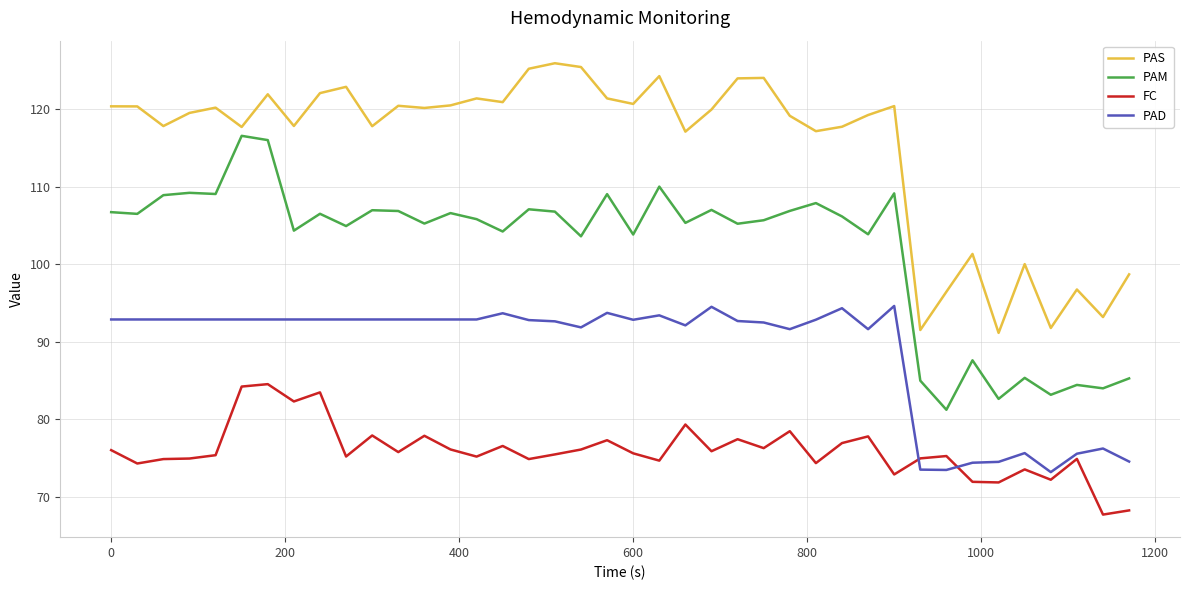

True or false: PAS and FC intersect in this chart.

False